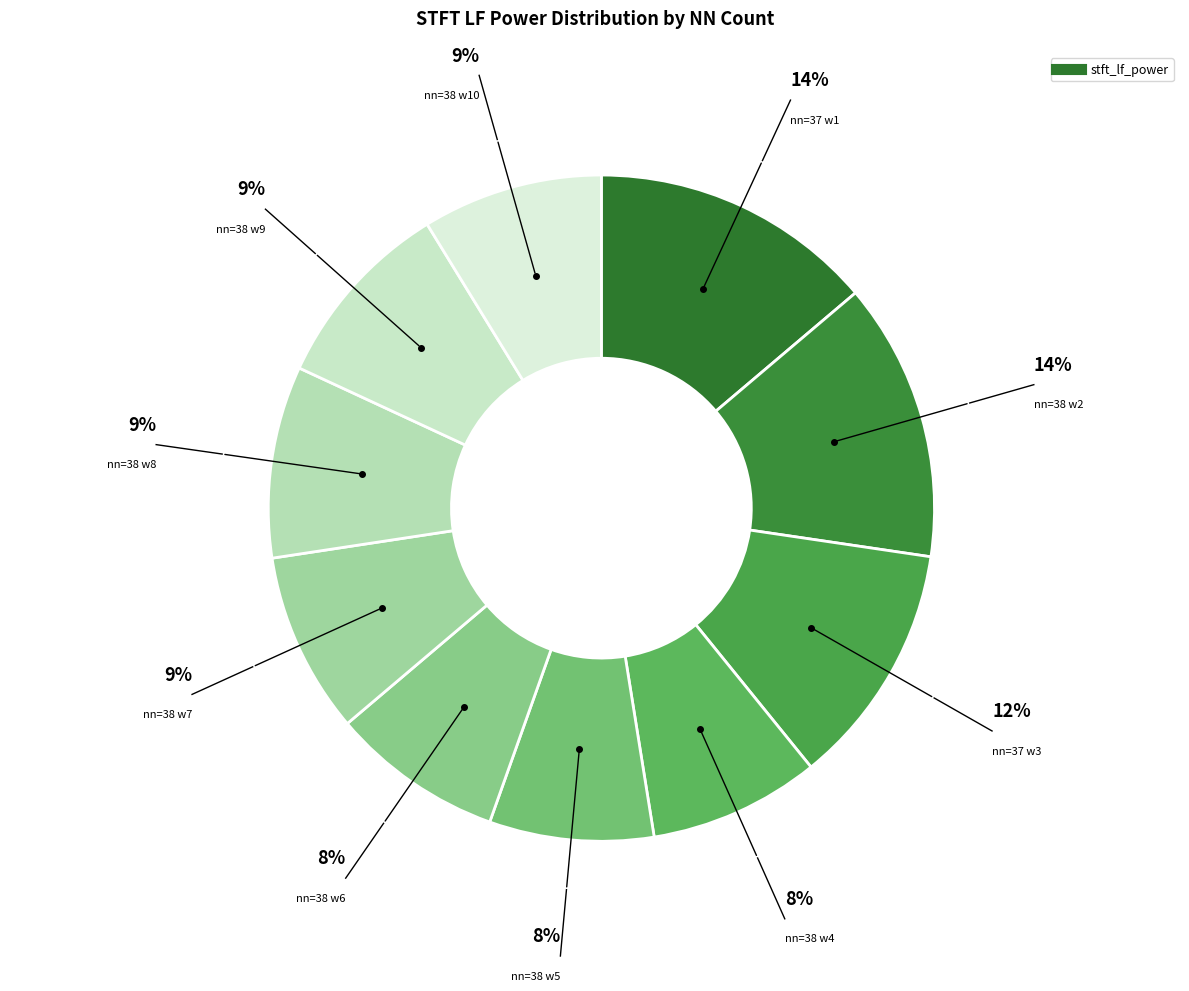

How many segments does this pie chart have?

10